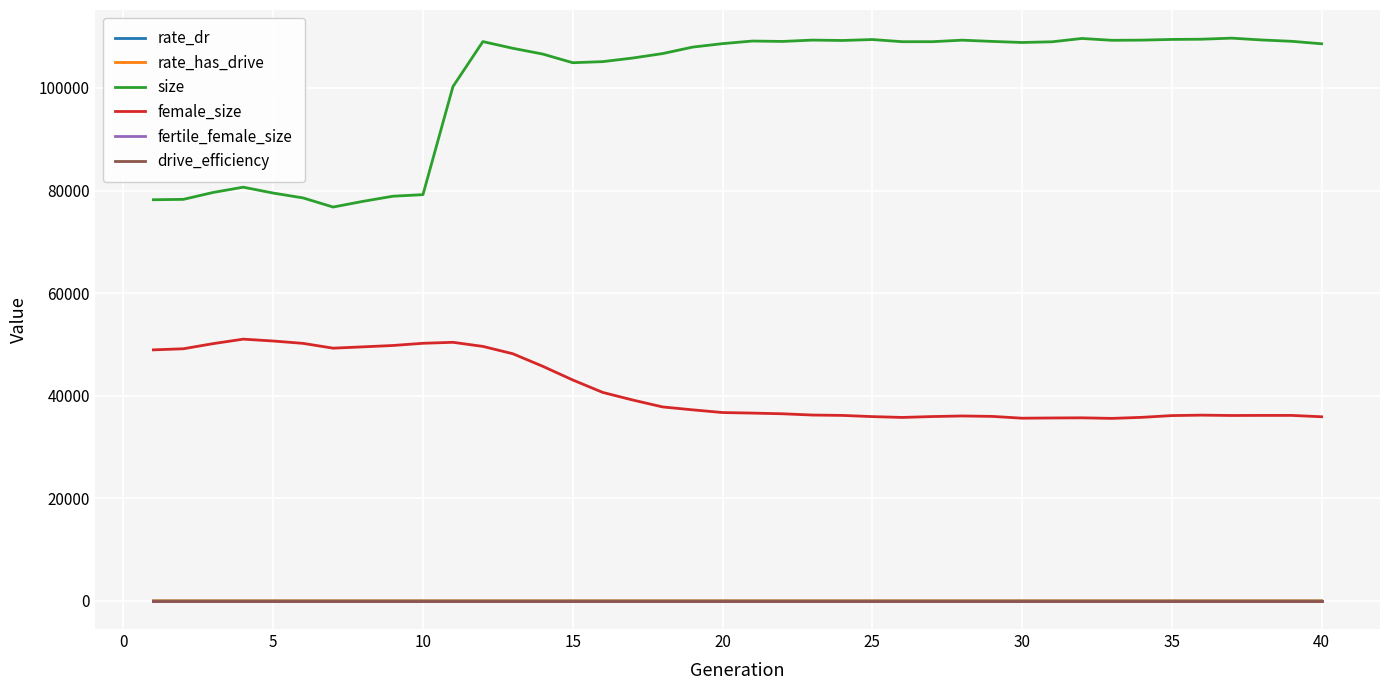

How many lines are shown in the chart?

6